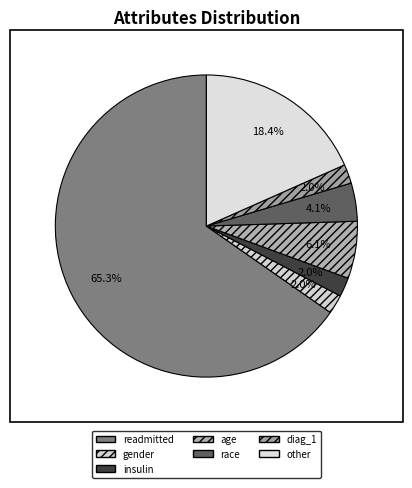

Does other represent more than half of the total?

No